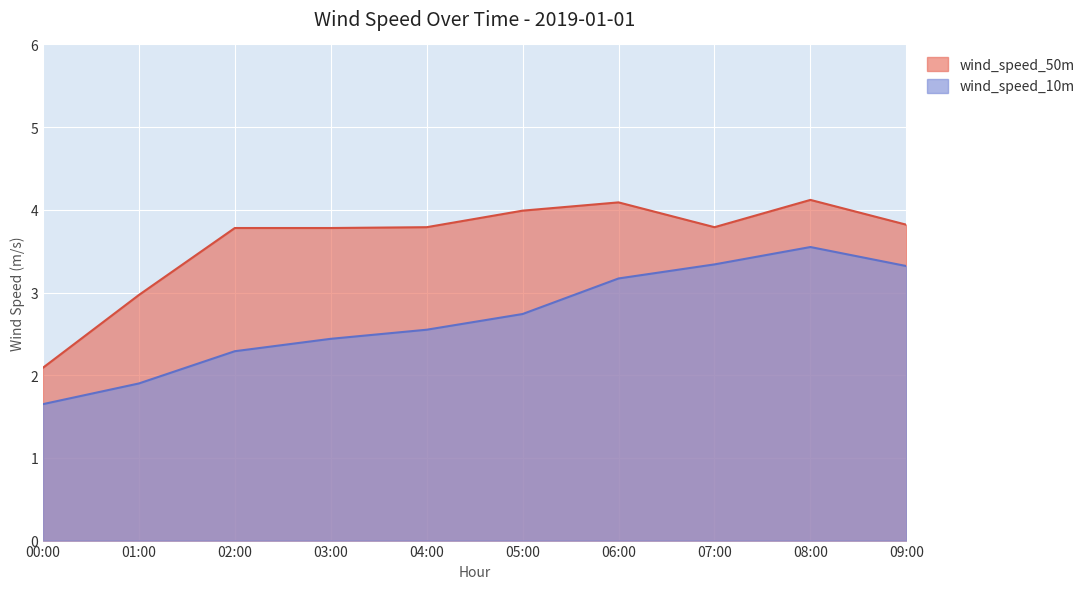

Rank the series by their average value, from highest to lowest.

wind_speed_50m, wind_speed_10m